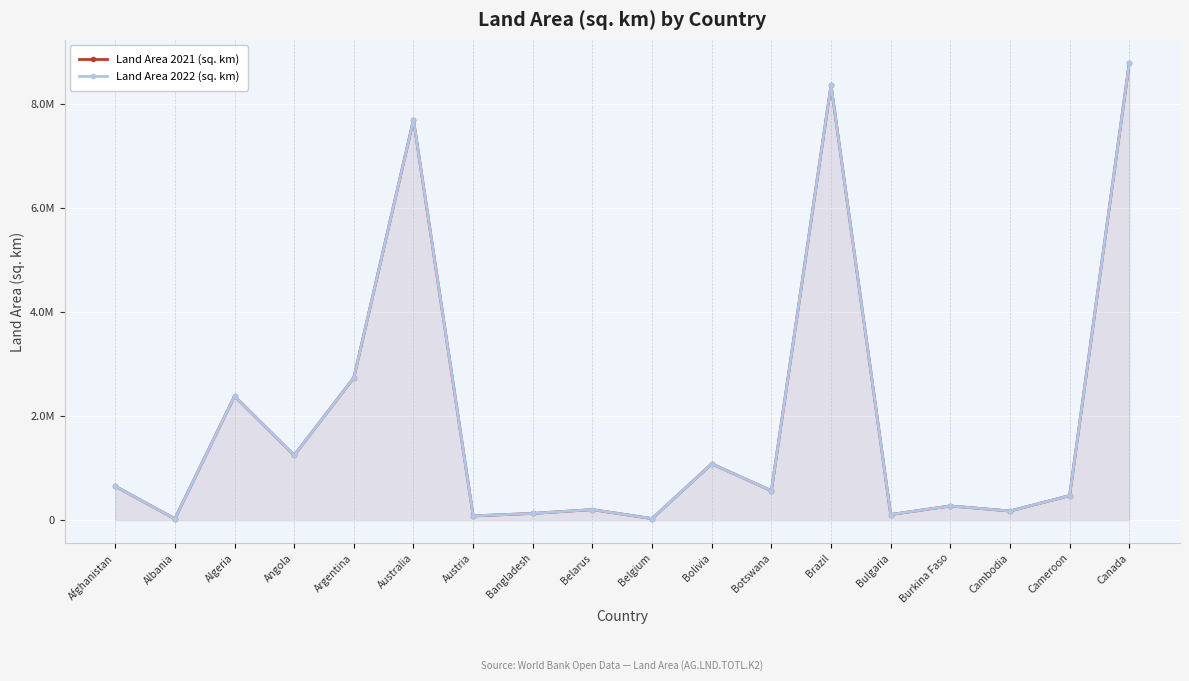

Reading right to left, list all the values displayed in this chart.

Land Area 2021 (sq. km): Canada=8788700	Cameroon=472710	Cambodia=176520	Burkina Faso=273600	Bulgaria=108560	Brazil=8358140	Botswana=566730	Bolivia=1083300	Belgium=30494	Belarus=202950	Bangladesh=130170	Austria=82520	Australia=7692020	Argentina=2736690	Angola=1246700	Algeria=2381741	Albania=27400	Afghanistan=652230
Land Area 2022 (sq. km): Canada=8788700	Cameroon=472710	Cambodia=176520	Burkina Faso=273600	Bulgaria=108560	Brazil=8358140	Botswana=566730	Bolivia=1083300	Belgium=30494	Belarus=202990	Bangladesh=130170	Austria=82520	Australia=7692020	Argentina=2736690	Angola=1246700	Algeria=2381741	Albania=27400	Afghanistan=652230